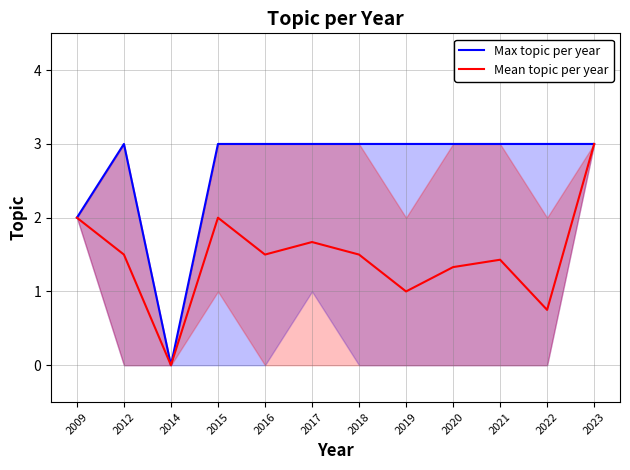

Rank the categories by Max topic per year value from highest to lowest.

2012, 2015, 2016, 2017, 2018, 2019, 2020, 2021, 2022, 2023, 2009, 2014